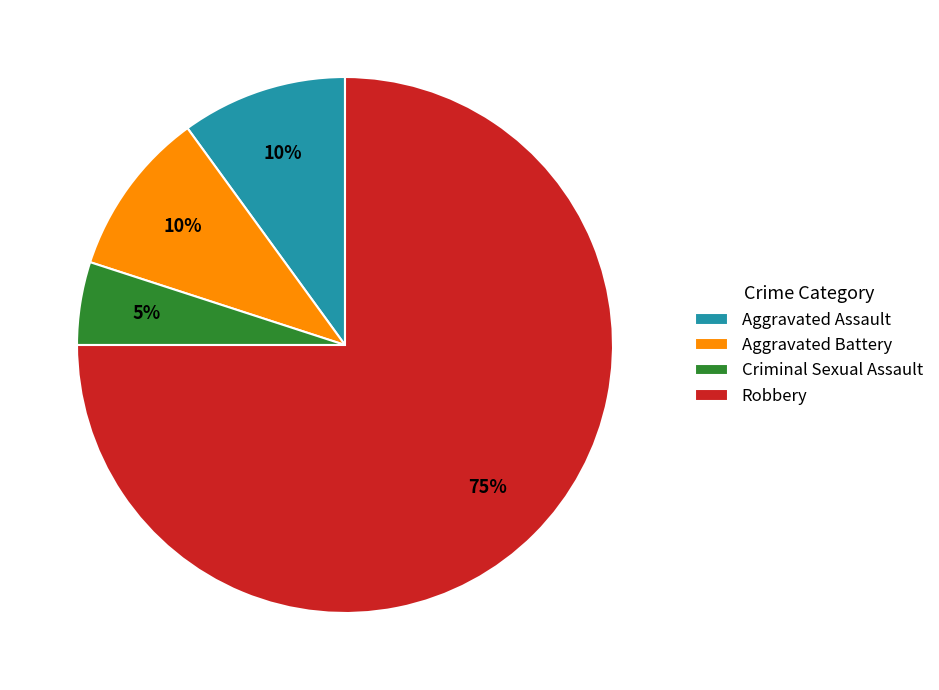

What is the largest slice in the pie chart?

Robbery